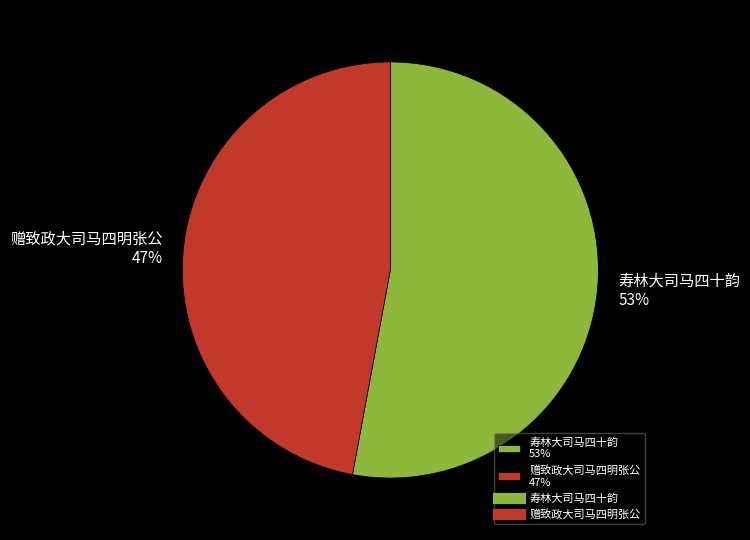

True or false: 赠致政大司马四明张公 accounts for 33% of the total.

False